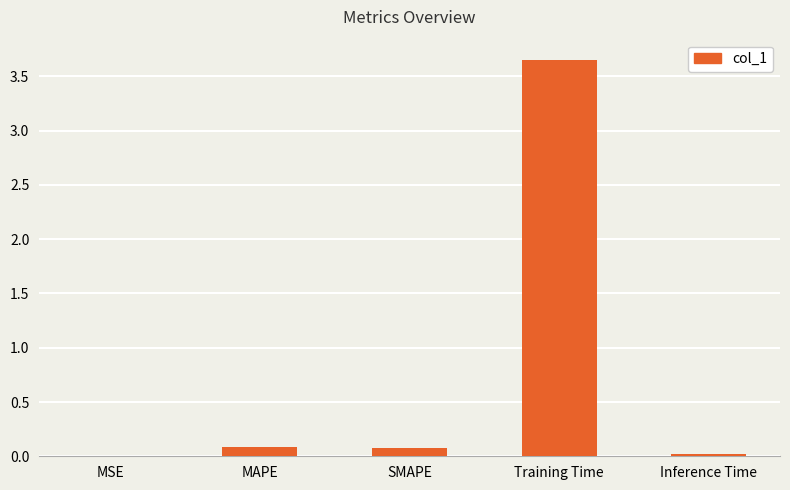

Between Training Time and Inference Time, which is larger?

Training Time